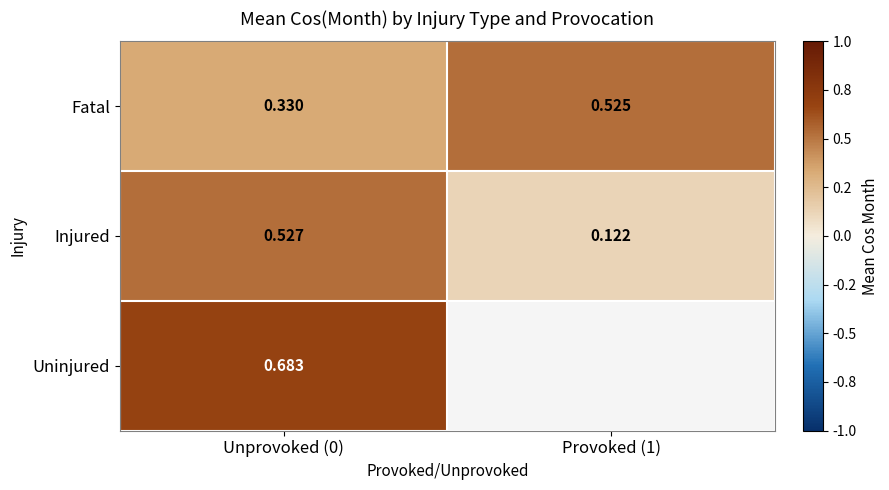

Which category has the lowest value across all series?

Provoked (1)